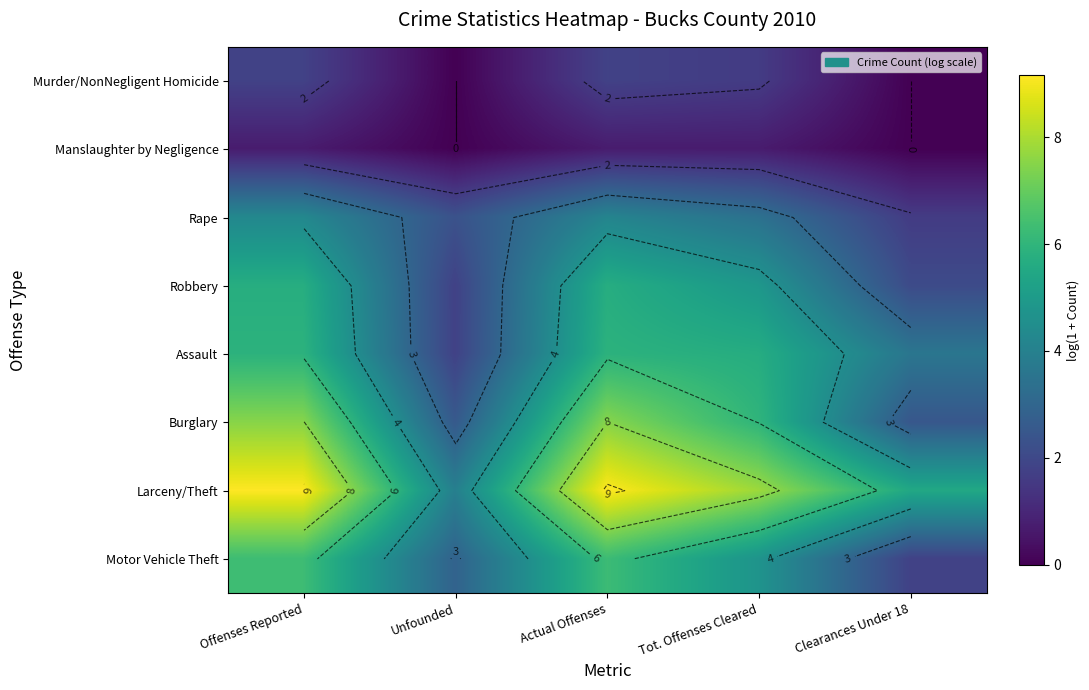

Is it true that Murder/NonNegligent Homicide equals -0.9 at Clearances Under 18?

False